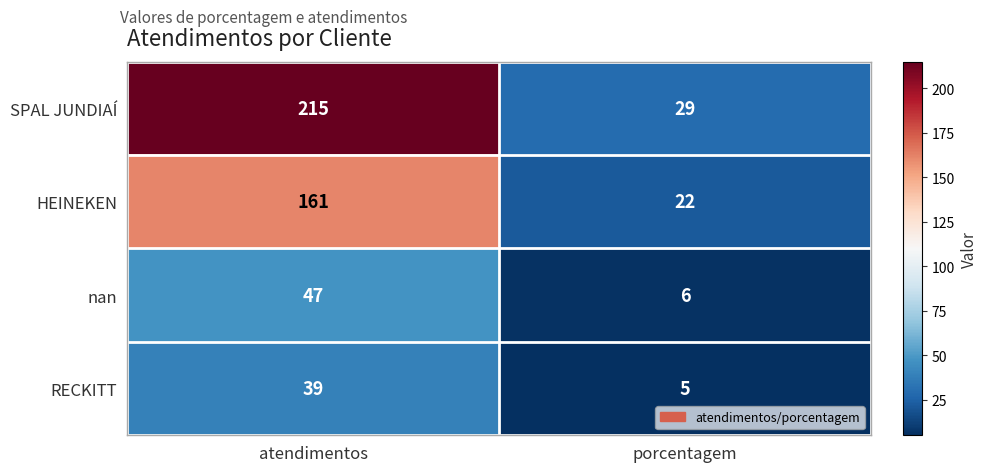

At which category is the sum across all series the highest?

atendimentos